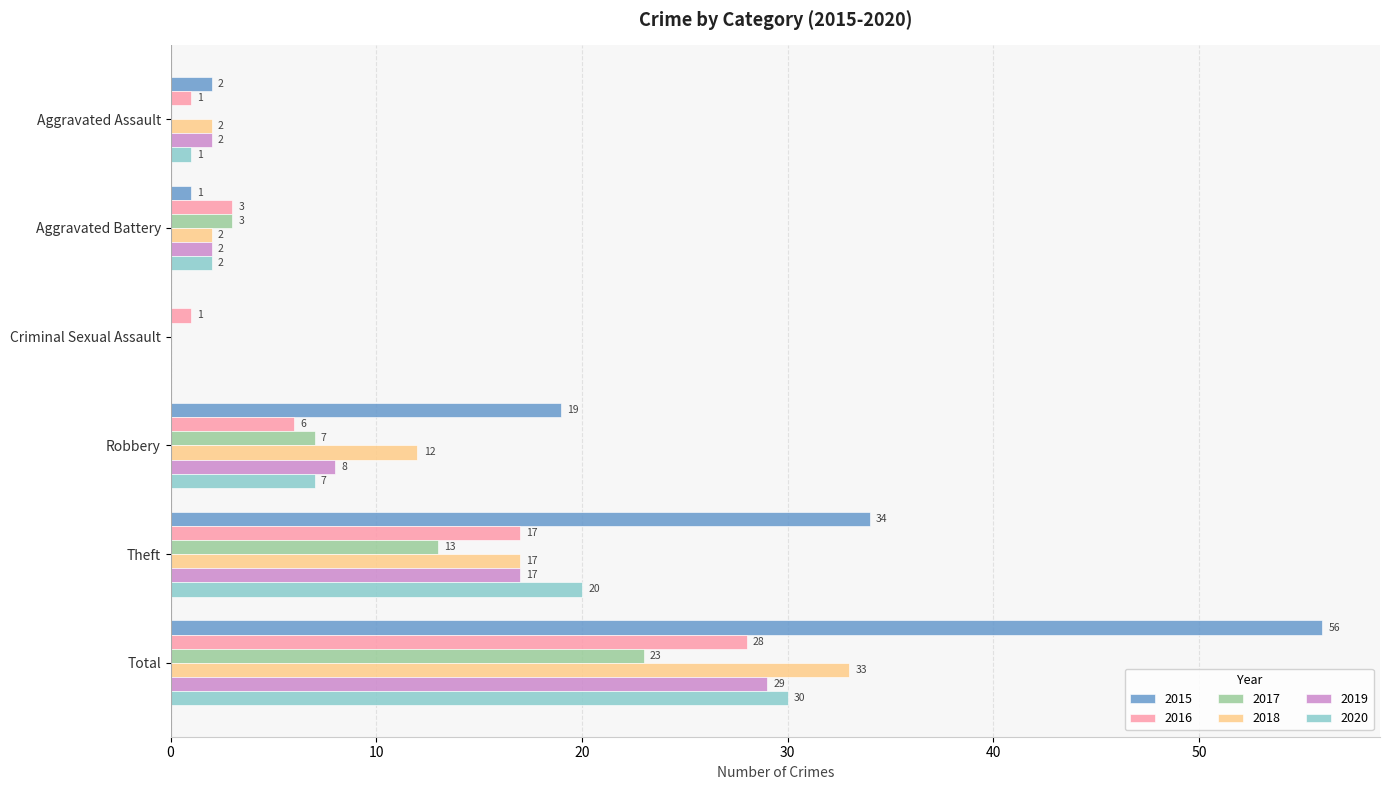

What is the total value across all series at Robbery?

59